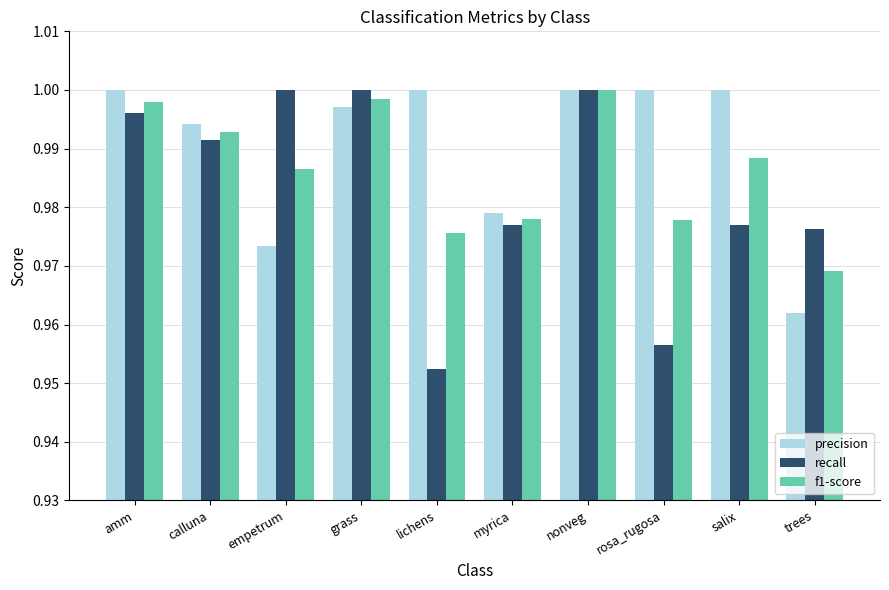

Does the chart contain any negative values?

No